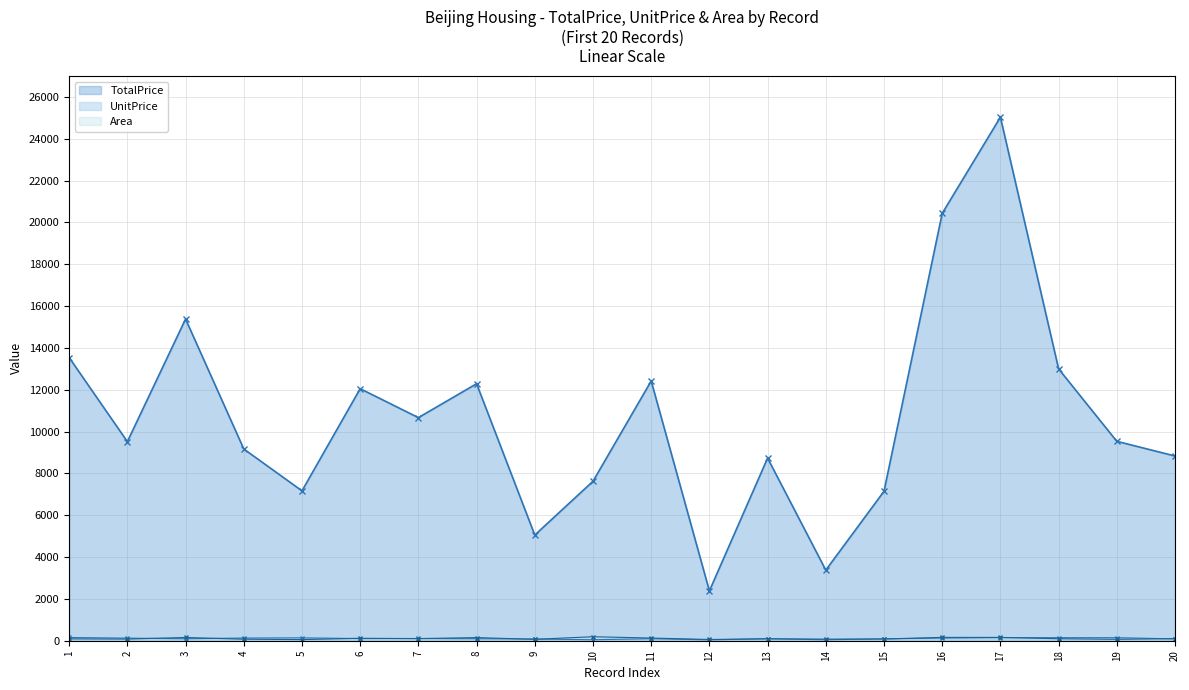

Is the value of Area at 1 greater than the value of TotalPrice at 7?

No